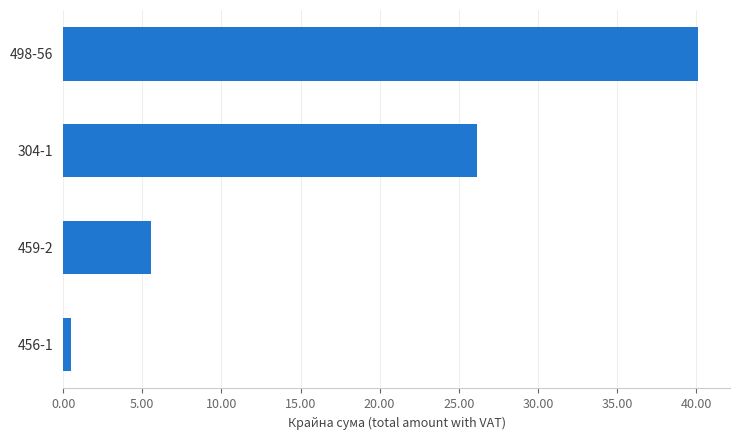

True or false: the data shows 26.2 at 304-1.

True